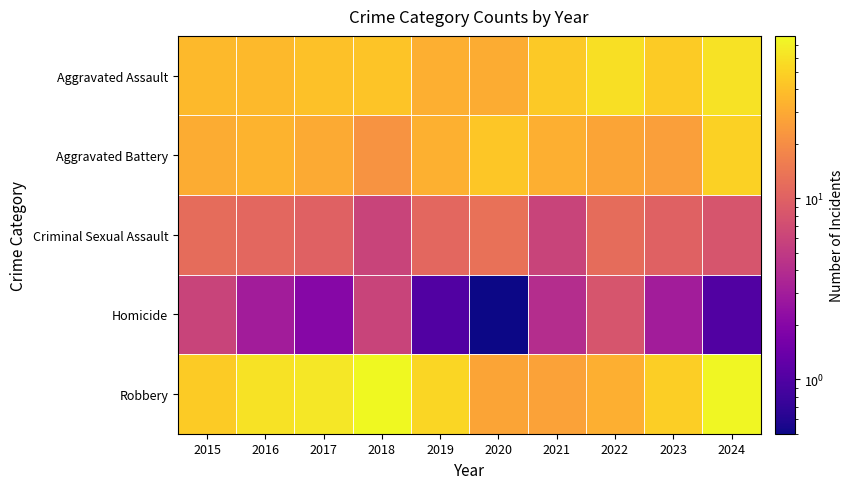

Between 2023 and 2019, which is larger?

2023